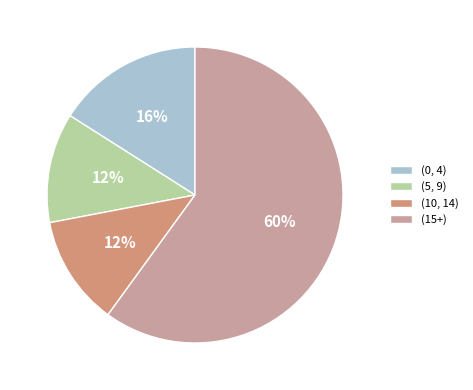

Count the number of slices in the pie.

4